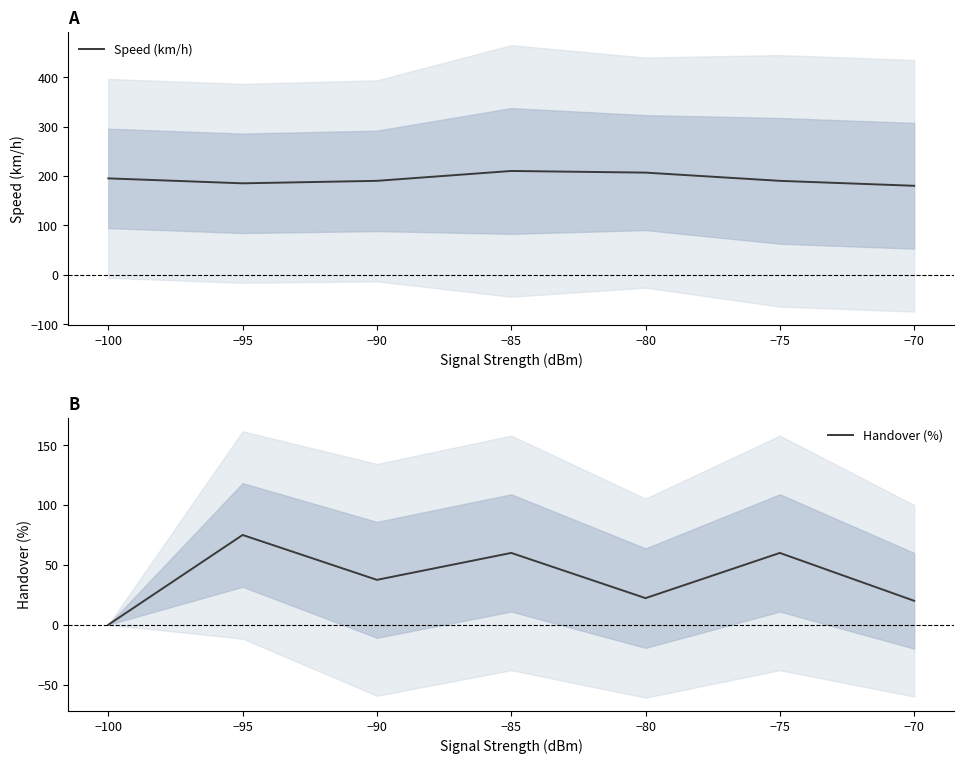

Which has a higher value, −75 or −80?

−75